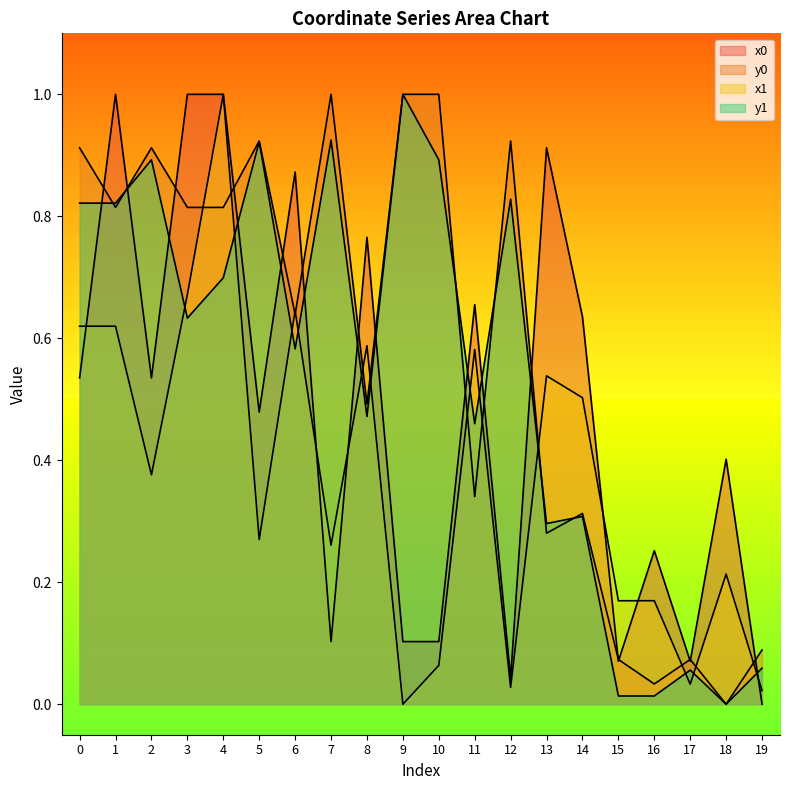

What is the approximate value of x0 at 8?

0.8